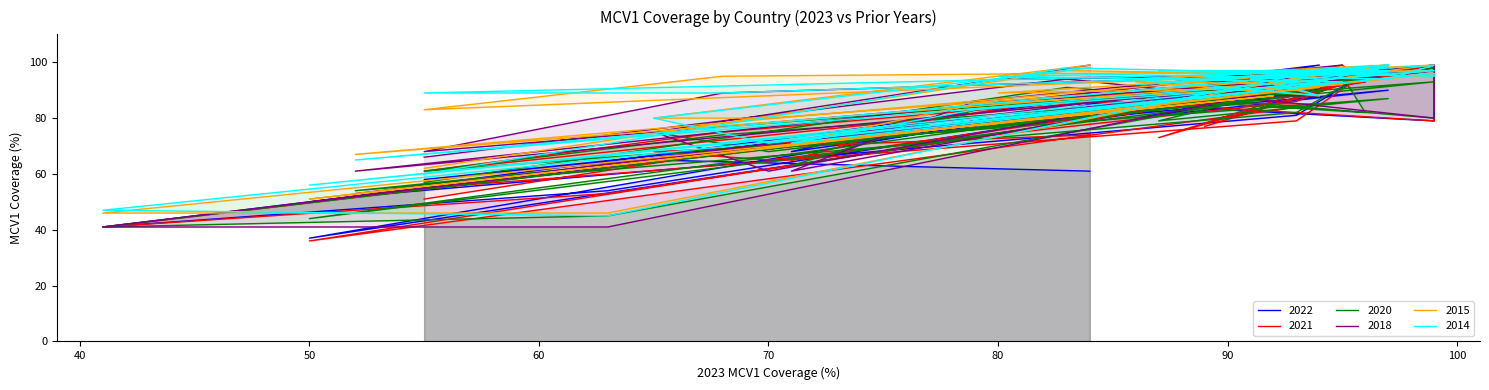

How many lines are shown in the chart?

6